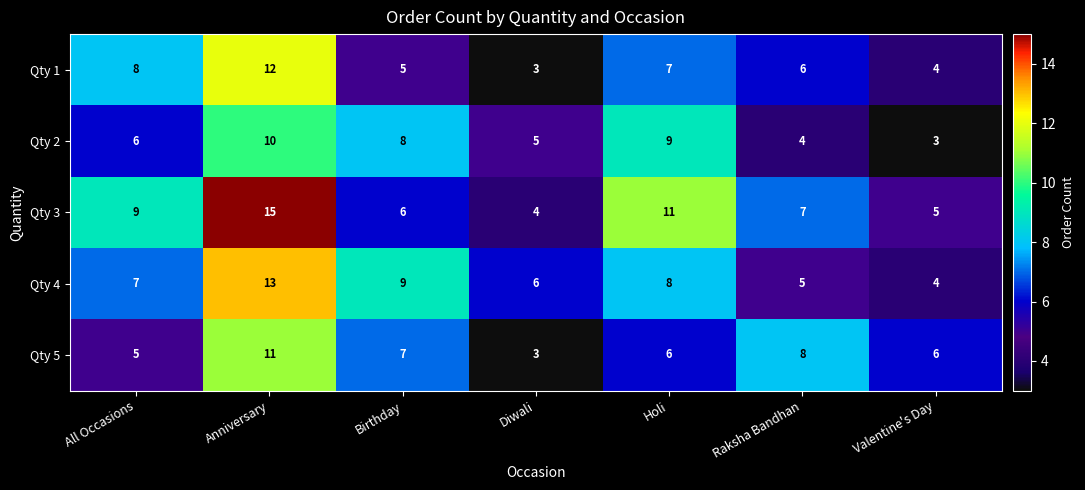

Is it true that Qty 4 equals 7 at All Occasions?

True